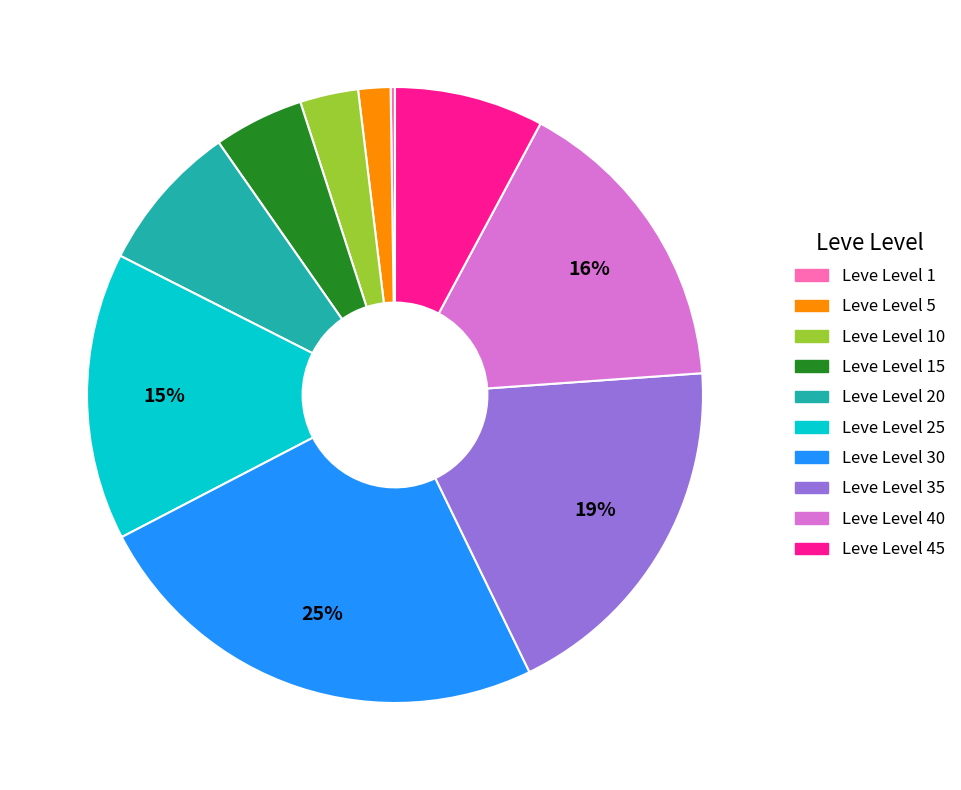

To the nearest percent, what is the average slice percentage?

10%